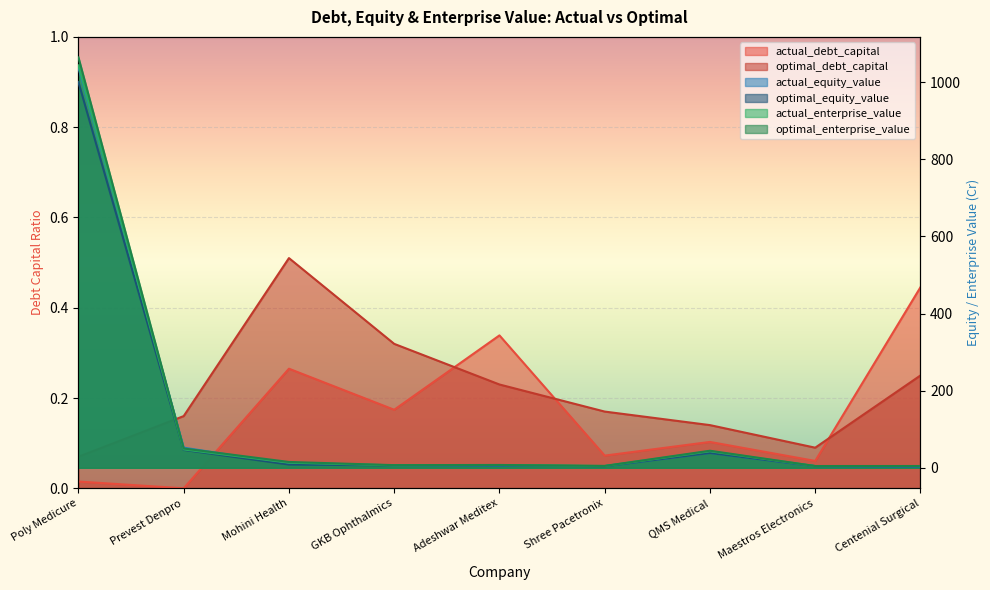

True or false: actual_equity_value and optimal_debt_capital intersect in this chart.

False